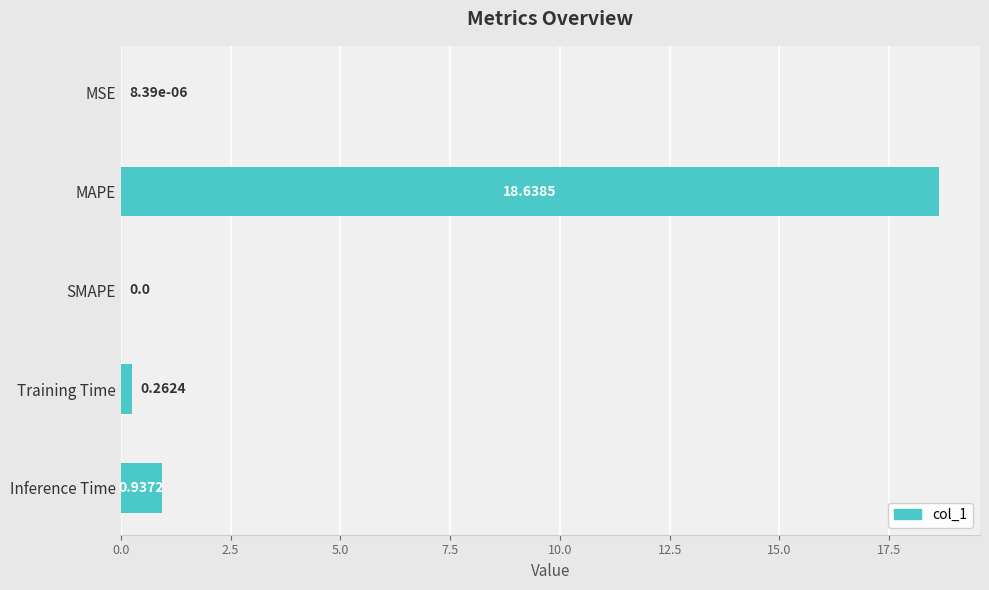

At which category does the chart reach its peak across all series?

MAPE